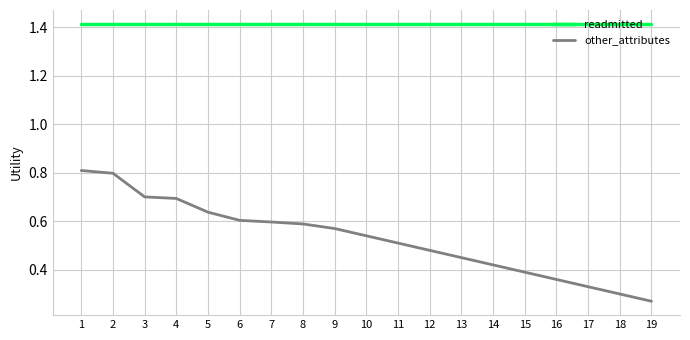

Rank the series at 9 from highest to lowest value.

readmitted, other_attributes